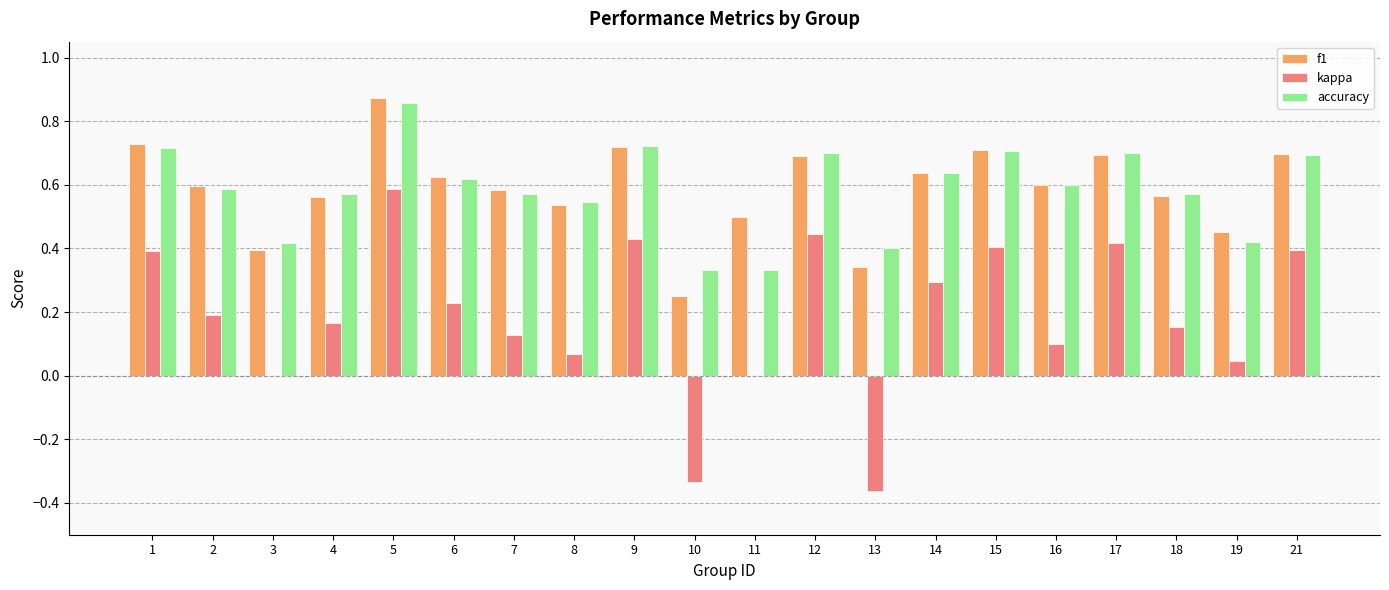

What are all the series names shown in the legend?

f1, kappa, accuracy